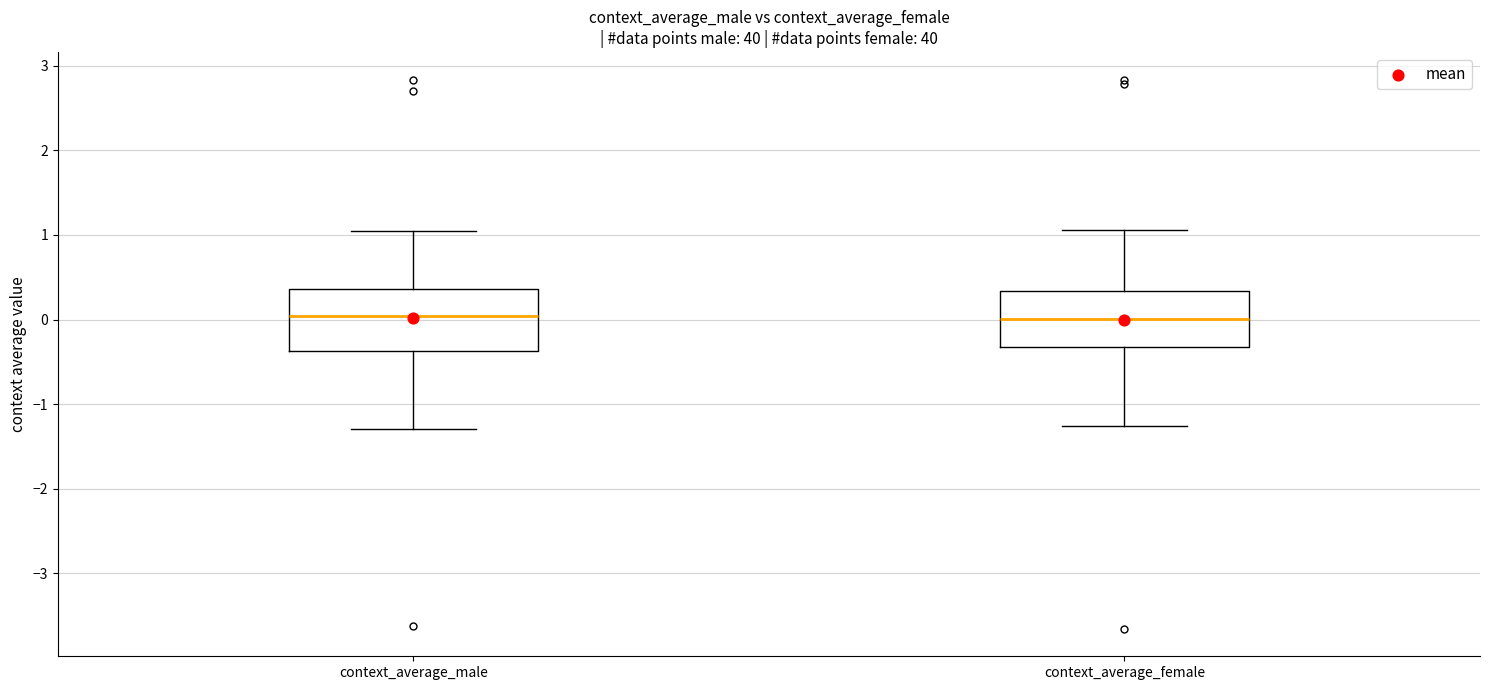

Reading left to right, read every box against the y-axis: the position of its median line, the range the box covers, and the ends of its whiskers. The values are not printed on the chart, so give them approximately, as read against the axis.

context_average_male: median 0.0, box -0.4 to 0.4, whiskers -1.3 to 1.1
context_average_female: median 0.0, box -0.3 to 0.3, whiskers -1.3 to 1.1